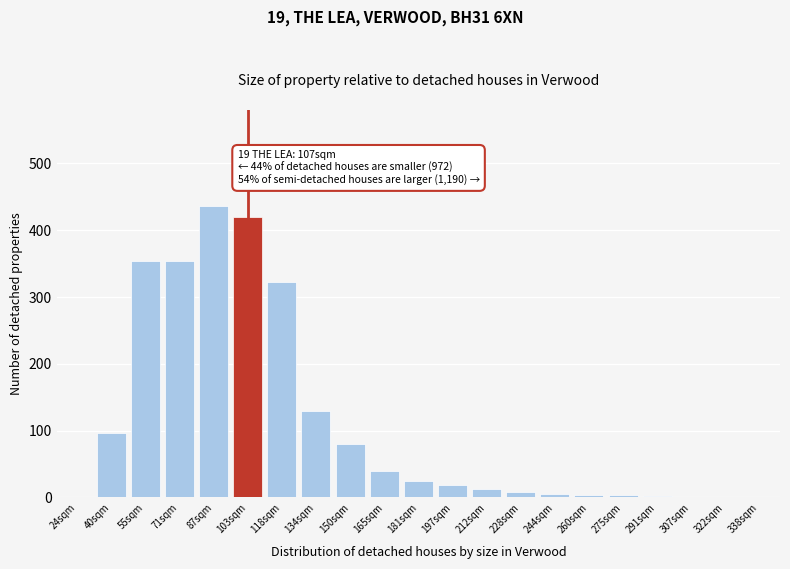

Approximately how many times larger is the value at 103sqm compared to 150sqm?

5.2